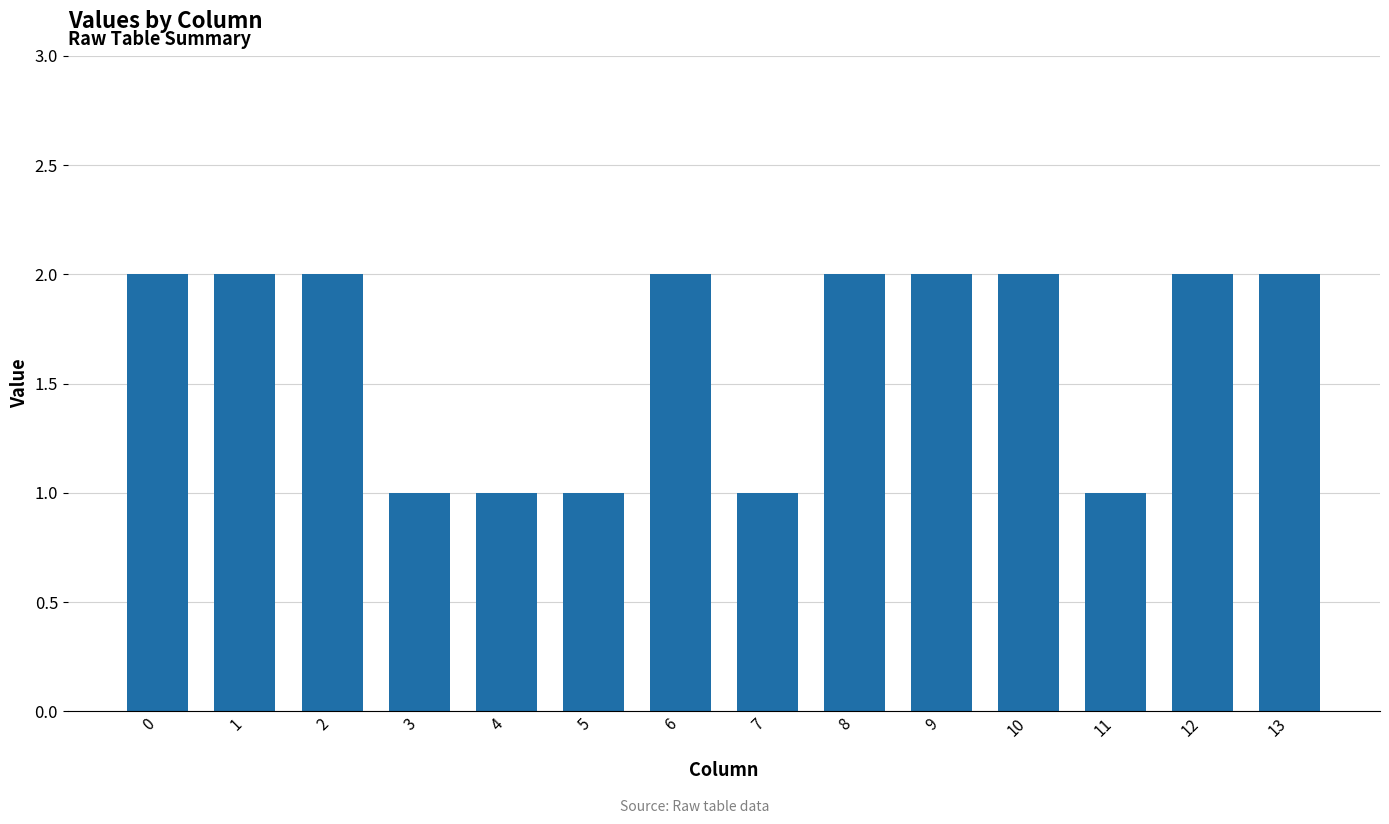

Reading left to right, extract all data points from this chart.

0=2	1=2	2=2	3=1	4=1	5=1	6=2	7=1	8=2	9=2	10=2	11=1	12=2	13=2